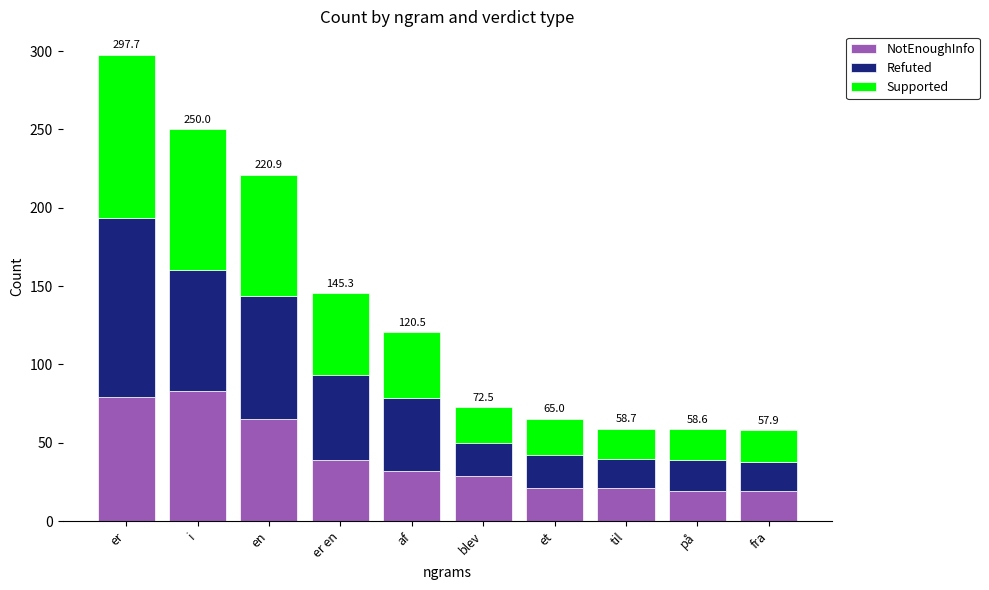

At which category is the sum across all series the highest?

er